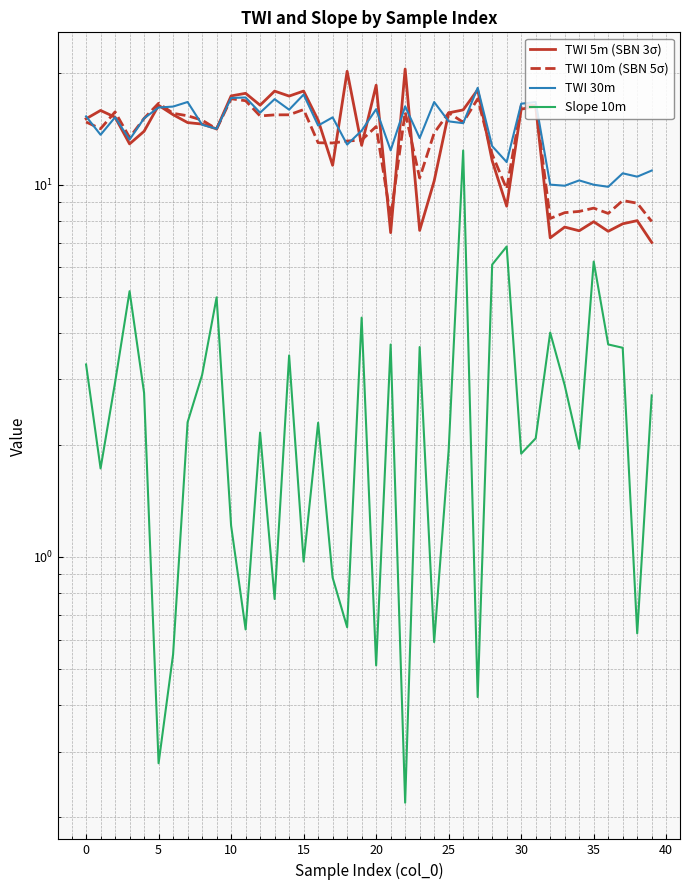

Reading left to right, what are all the values shown in this chart?

TWI 5m (SBN 3σ): 15.1	15.9	15.2	12.9	13.9	16.4	15.4	14.7	14.6	14.1	17.3	17.6	16.4	17.9	17.3	17.9	14.9	11.3	20.2	12.8	18.5	7.4	20.5	7.5	10.2	15.6	15.9	18.0	11.6	8.8	16.0	16.2	7.2	7.7	7.5	8.0	7.5	7.9	8.0	7.0
TWI 10m (SBN 5σ): 14.8	14.2	15.7	13.4	15.1	16.6	15.6	15.3	14.9	14.1	17.0	16.8	15.3	15.4	15.4	15.9	13.0	13.0	13.1	13.2	14.4	8.2	15.7	10.4	13.8	15.6	14.7	17.0	12.1	9.8	16.3	16.3	8.1	8.4	8.5	8.7	8.4	9.1	8.9	8.0
TWI 30m: 15.3	13.6	15.2	13.2	15.1	16.1	16.2	16.7	14.5	14.1	17.1	17.2	15.6	17.0	15.9	17.5	14.4	15.2	12.8	14.0	16.0	12.4	16.3	13.4	16.7	14.8	14.7	18.2	12.7	11.5	16.5	16.7	10.0	9.9	10.3	10.0	9.9	10.7	10.5	10.9
Slope 10m: 3.3	1.7	2.9	5.2	2.8	0.3	0.5	2.3	3.1	5.0	1.2	0.6	2.2	0.8	3.5	1.0	2.3	0.9	0.6	4.4	0.5	3.7	0.2	3.7	0.6	1.9	12.4	0.4	6.1	6.8	1.9	2.1	4.0	2.9	2.0	6.2	3.7	3.6	0.6	2.7